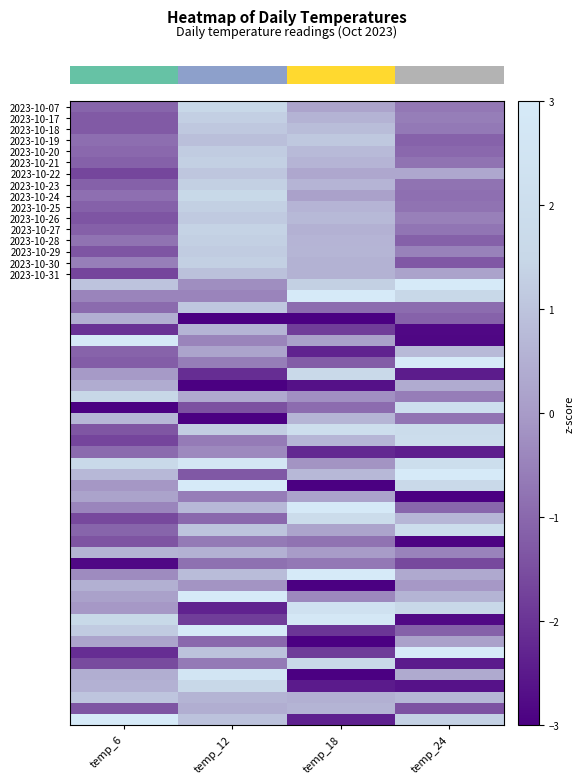

What is the difference between the 2023-10-26 values at temp_6 and temp_18?

2.1